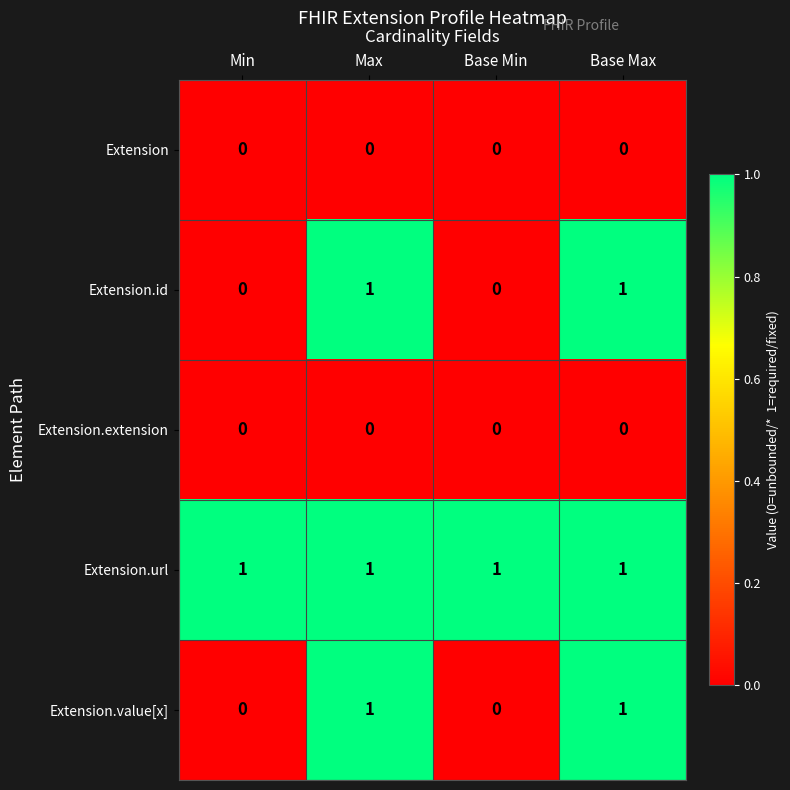

Which series has the largest total across all categories?

Extension.url